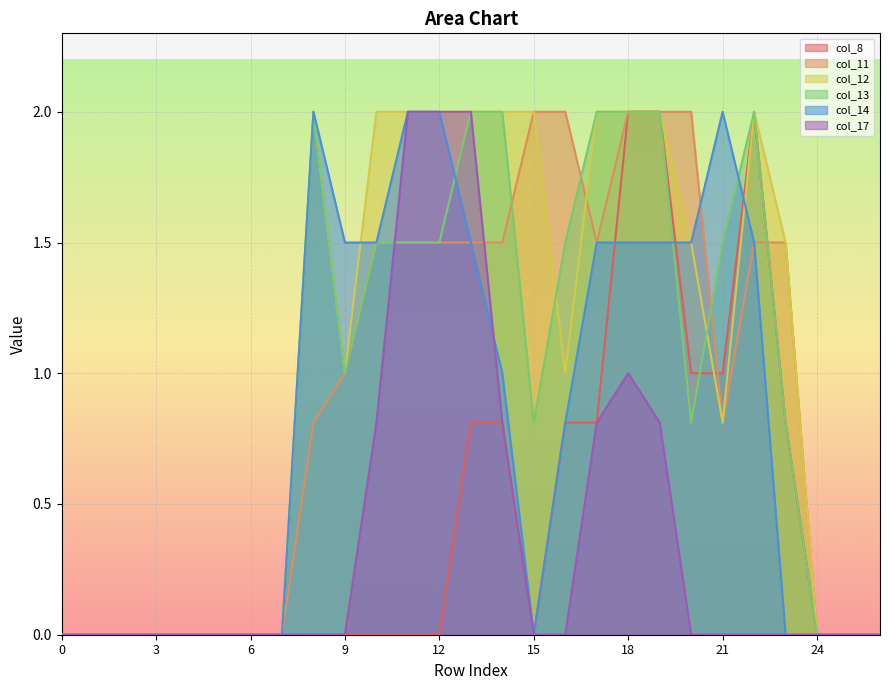

List the series in order of their peak value, highest first.

col_8, col_11, col_12, col_13, col_14, col_17